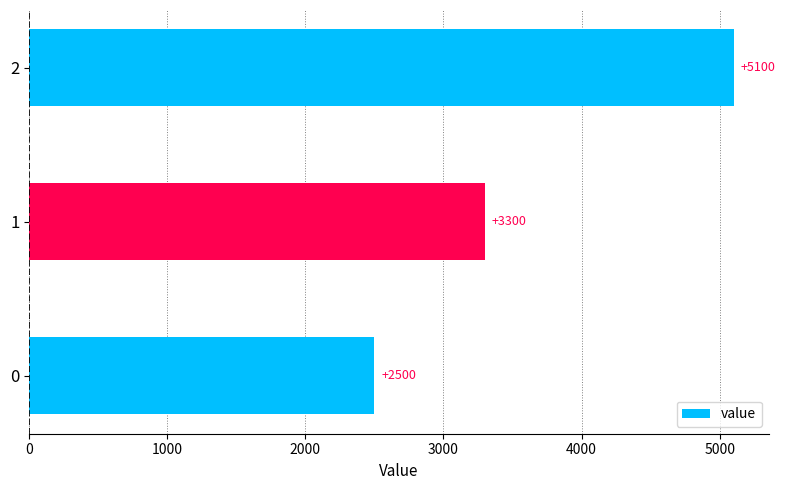

What is the difference between the values at 1 and 0?

800